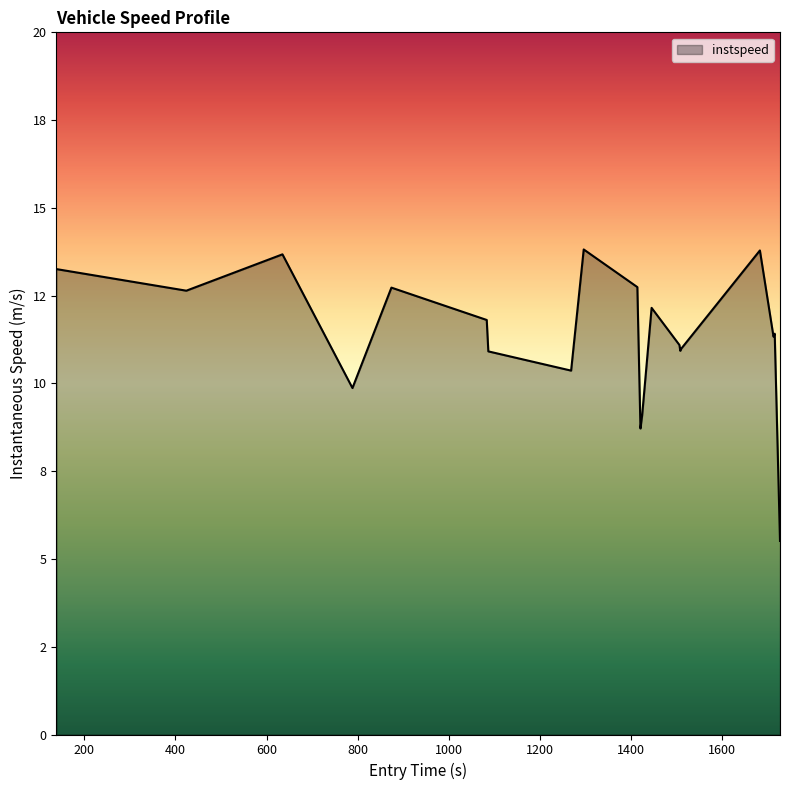

Is this an area chart (filled region under the line)?

Yes